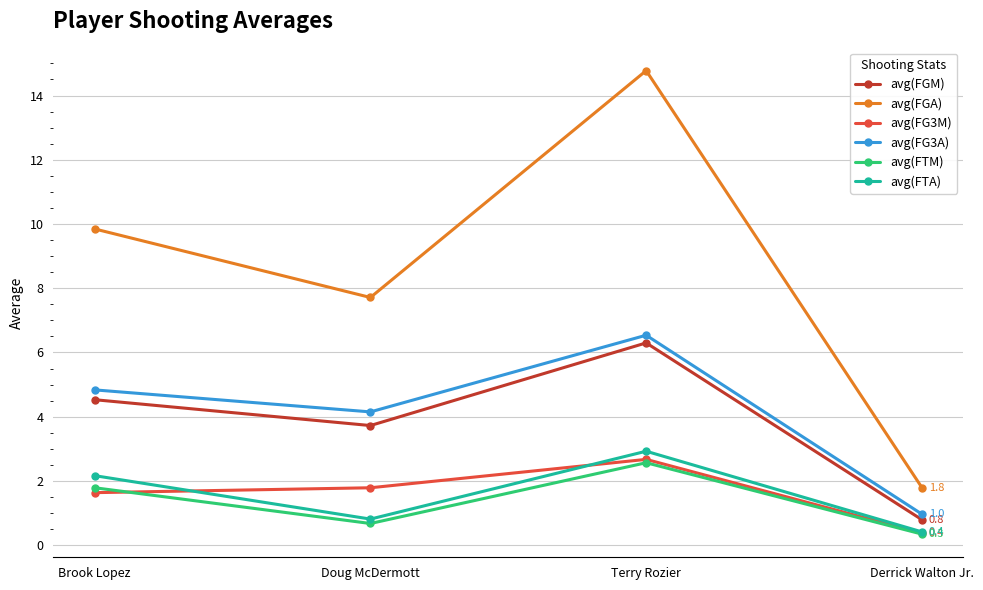

How many data points in avg(FTM) are above 1?

2